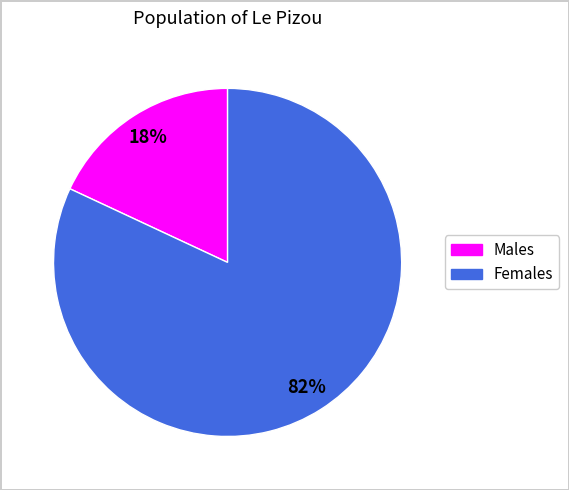

To the nearest percent, what is the difference between the largest and smallest slice percentages?

64%